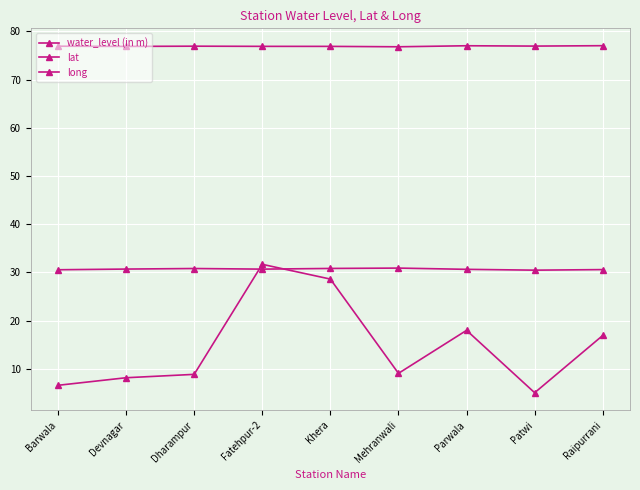

At Parwala, list the series in order from largest to smallest.

long, lat, water_level (in m)